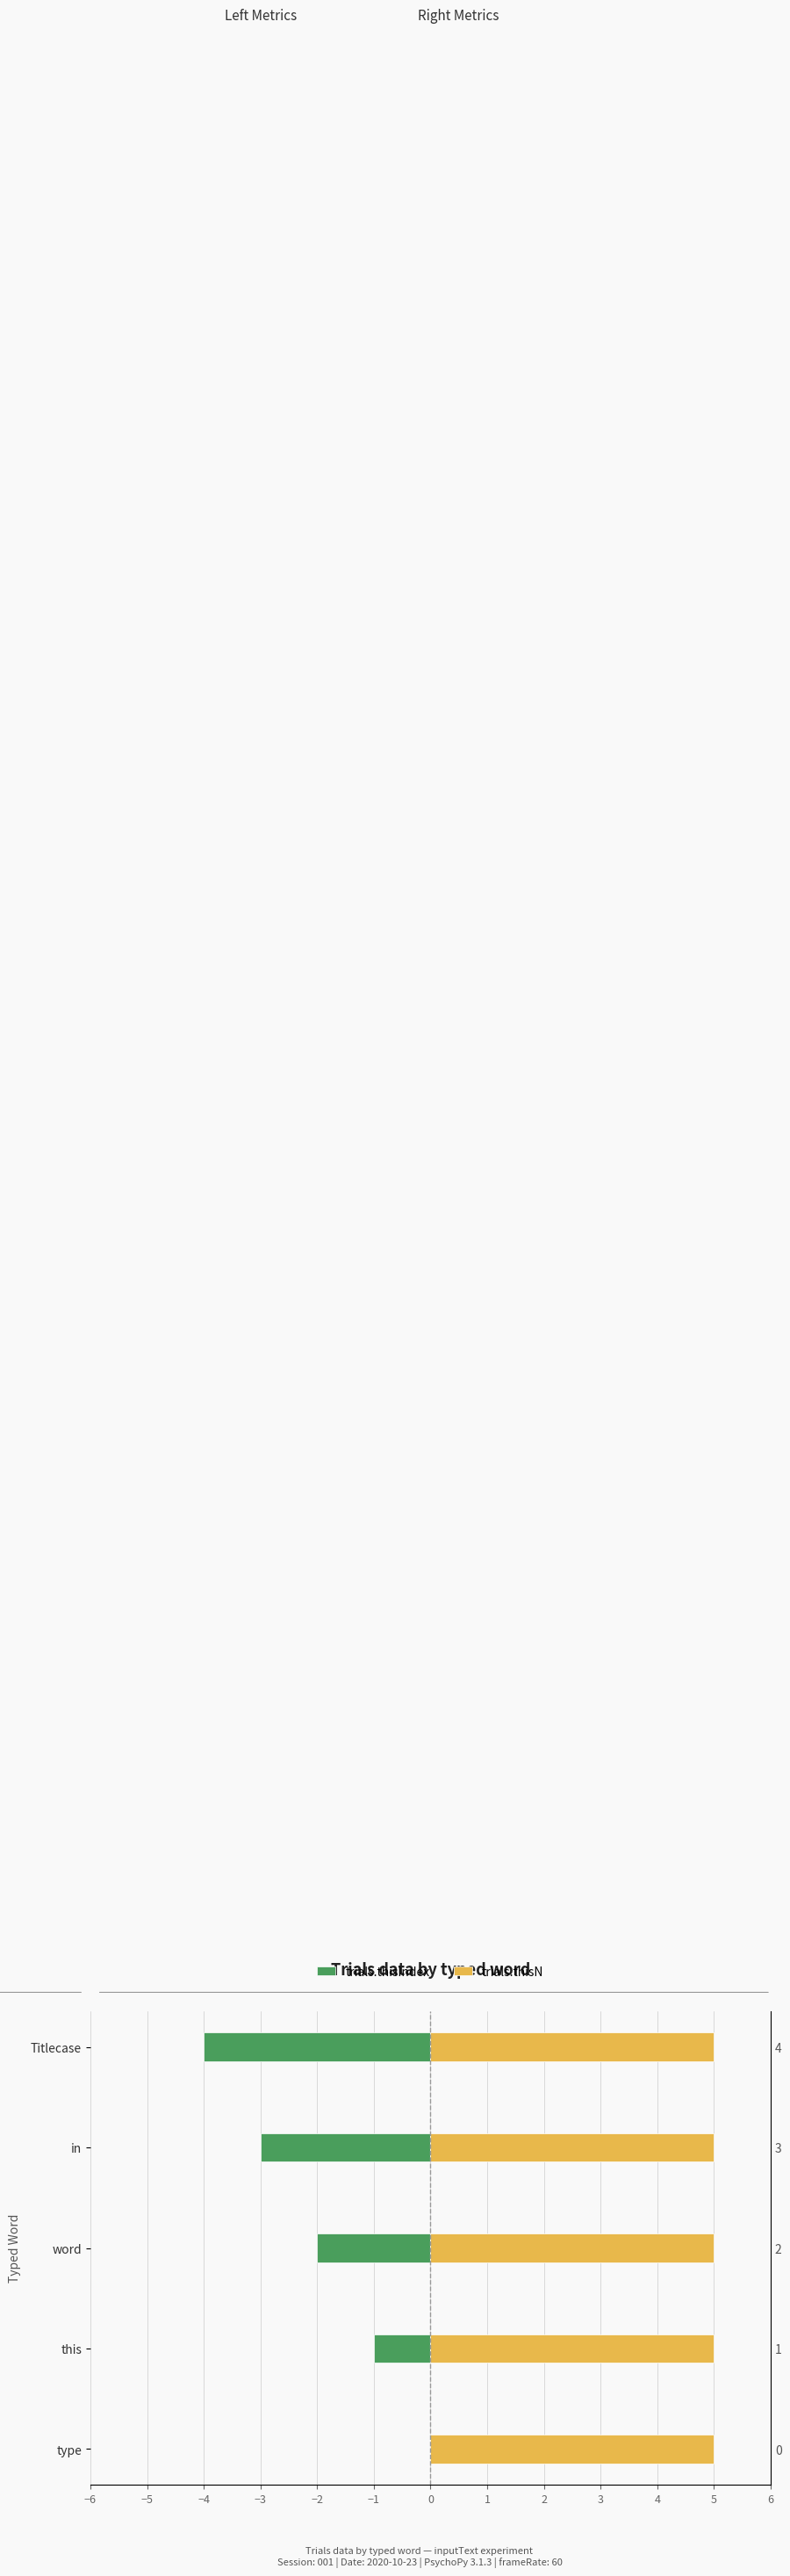

List the series in order of their overall mean, lowest first.

trials.thisIndex, trials.thisN